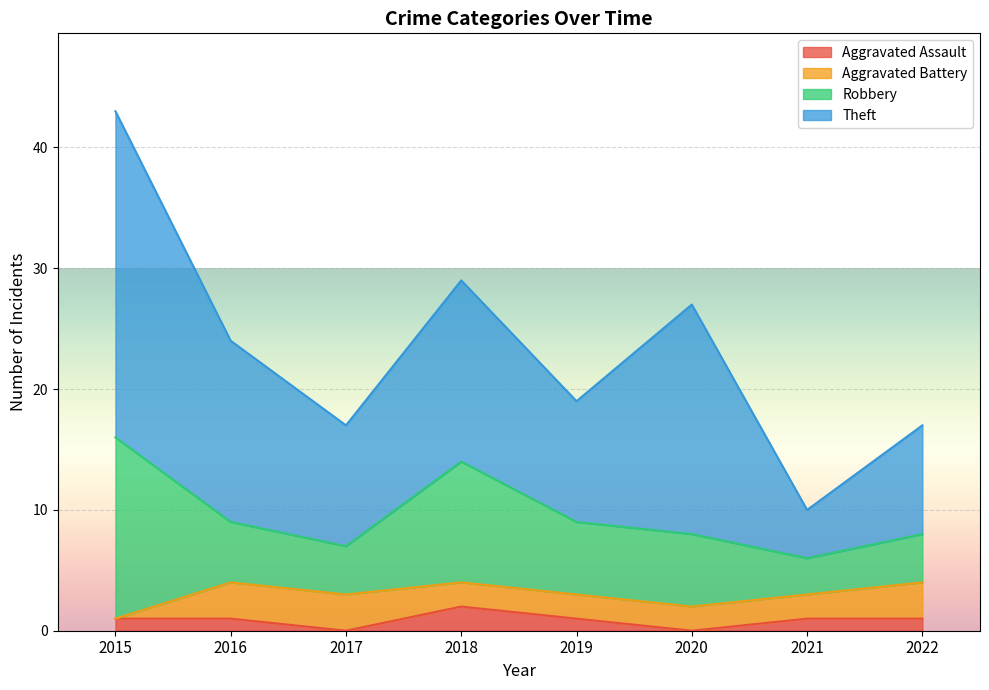

At 2019, list the series in order from largest to smallest.

Theft, Robbery, Aggravated Battery, Aggravated Assault